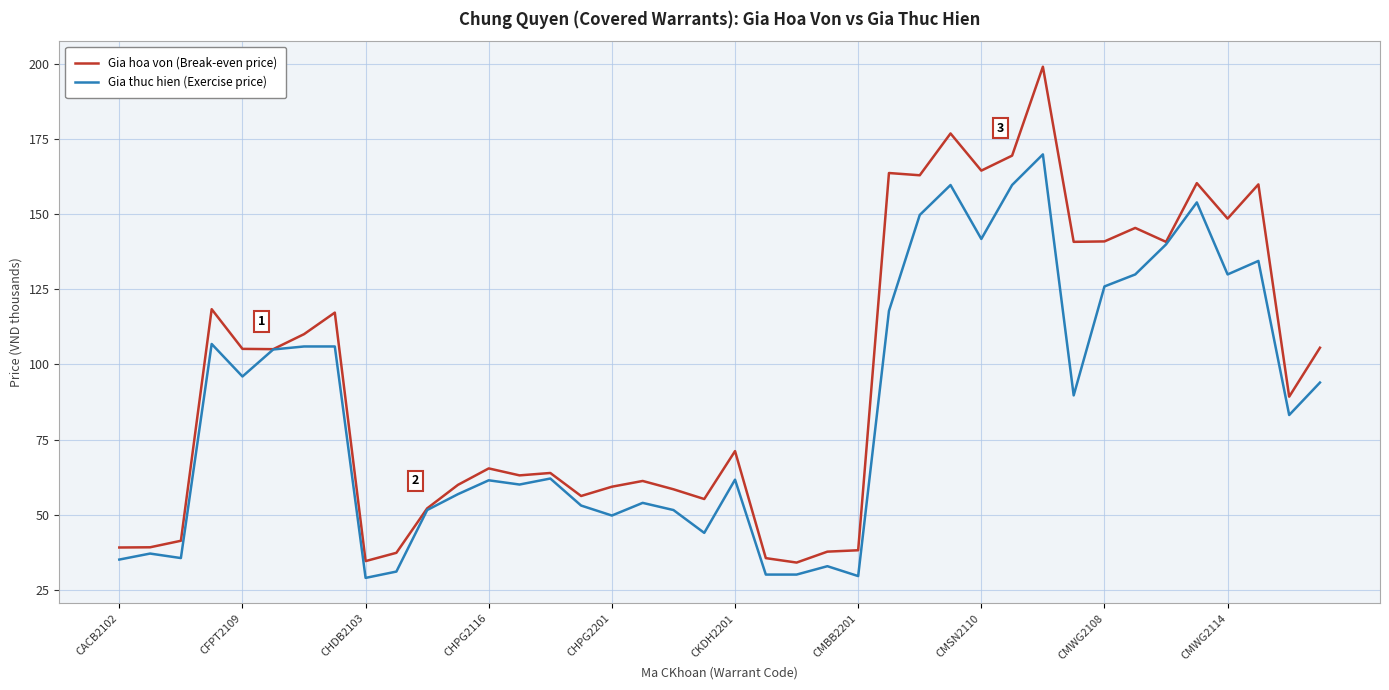

What is the maximum value for Gia hoa von (Break-even price)?

199.2